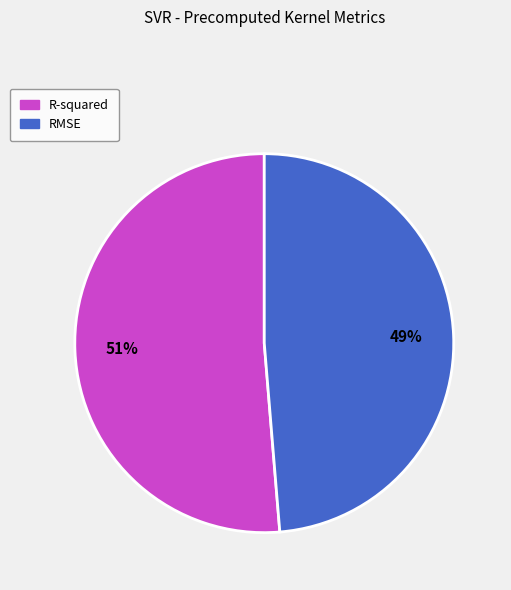

Is it true that RMSE is 34% of the pie?

False